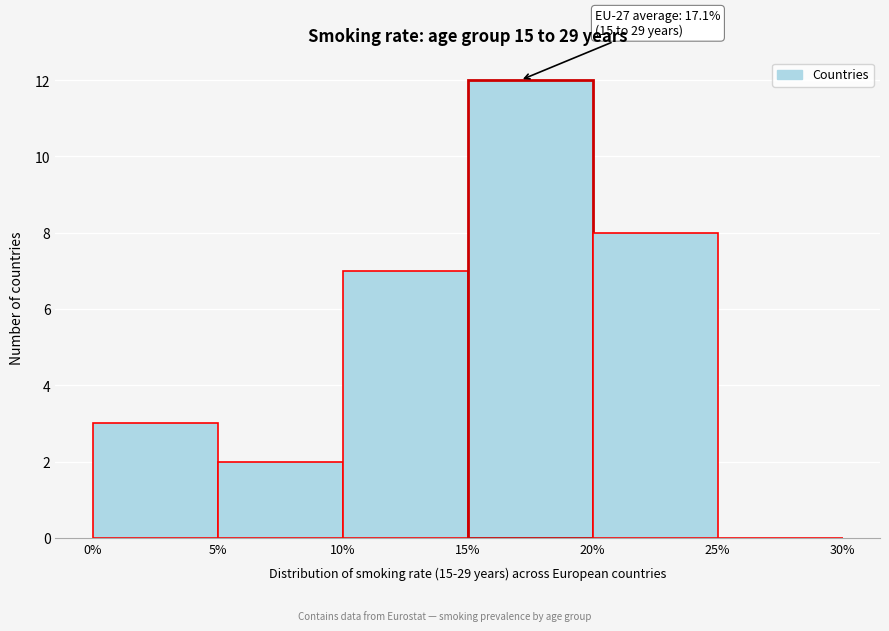

Which range on the x-axis has the tallest bar?

15% to 20%